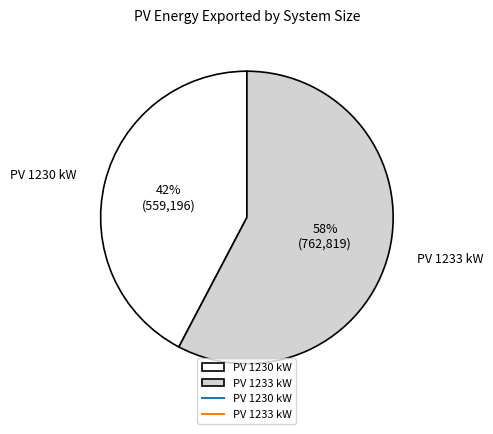

Count the number of slices in the pie.

2